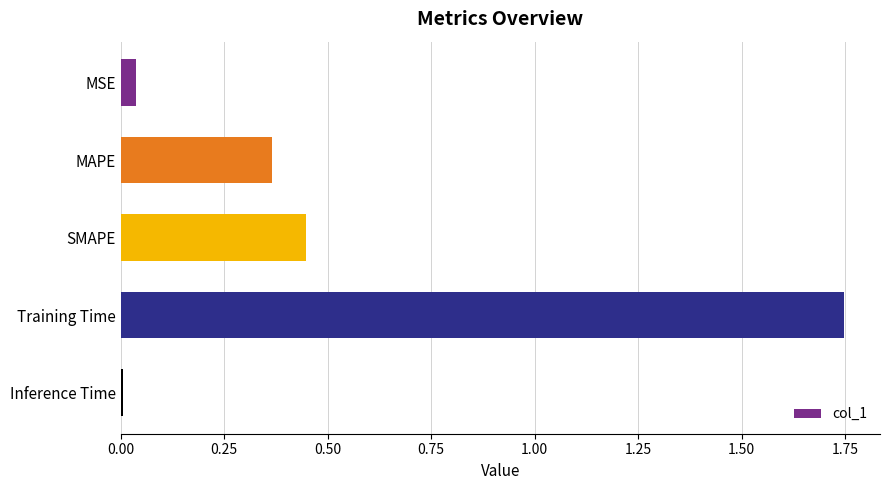

Between MAPE and SMAPE, which is larger?

SMAPE